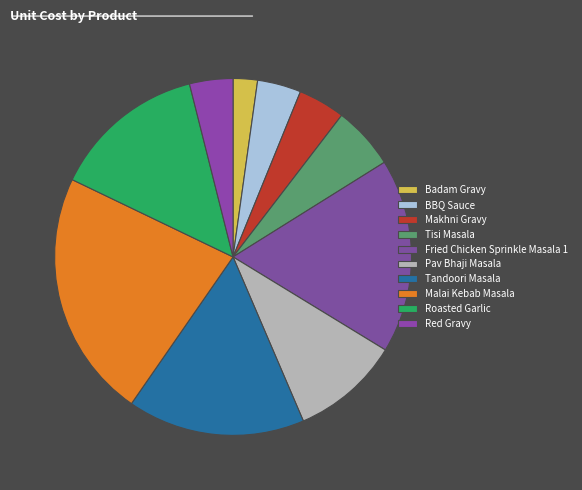

True or false: Pav Bhaji Masala accounts for 10% of the total.

True